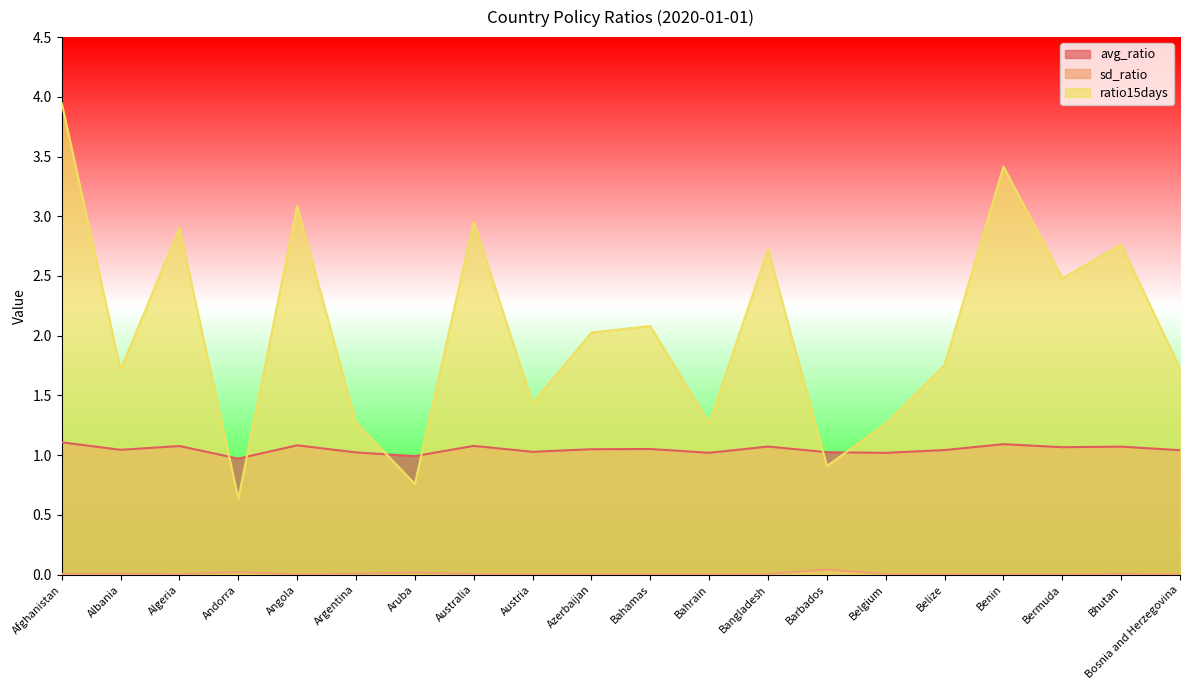

Reading left to right, list all the values displayed in this chart.

avg_ratio: 1.1	1.0	1.1	1.0	1.1	1.0	1.0	1.1	1.0	1.0	1.1	1.0	1.1	1.0	1.0	1.0	1.1	1.1	1.1	1.0
sd_ratio: 0.0	0.0	0.0	0.0	0.0	0.0	0.0	0.0	0.0	0.0	0.0	0.0	0.0	0.0	0.0	0.0	0.0	0.0	0.0	0.0
ratio15days: 3.9	1.7	2.9	0.6	3.1	1.3	0.8	3.0	1.4	2.0	2.1	1.3	2.7	0.9	1.3	1.8	3.4	2.5	2.8	1.7